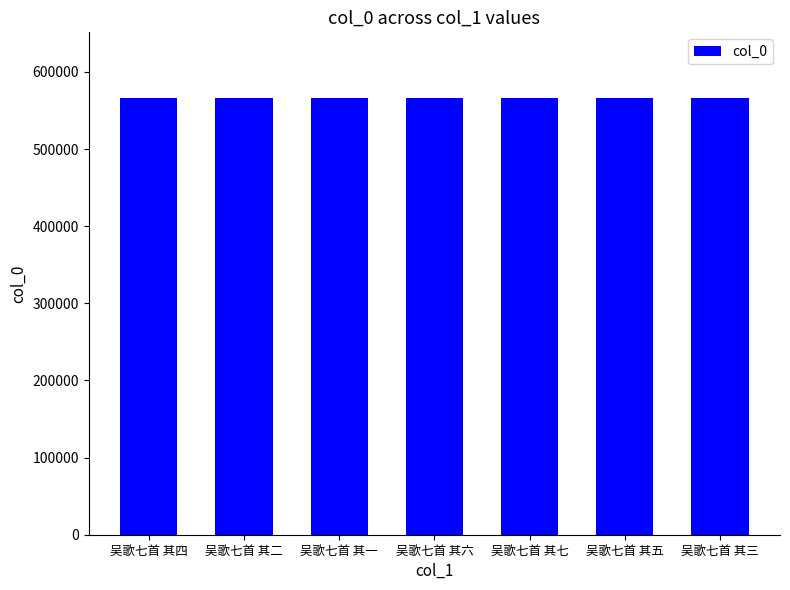

The value at 吴歌七首 其六 is 566415. True or false?

True